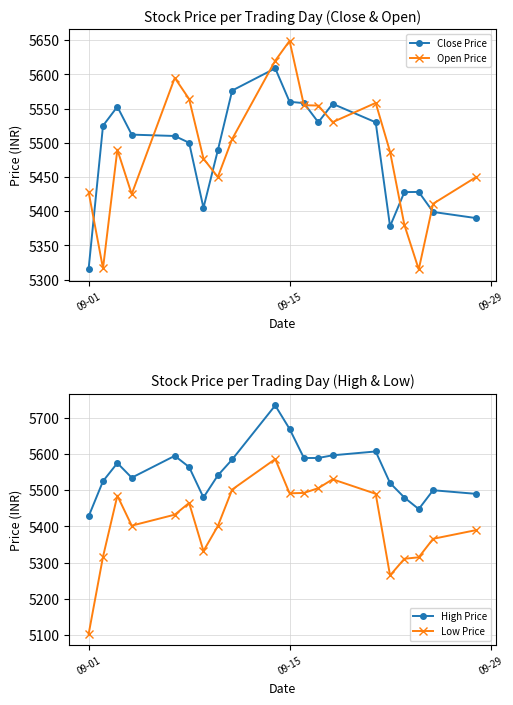

What is the difference between the maximum and second lowest values in the High Price series?

286.0